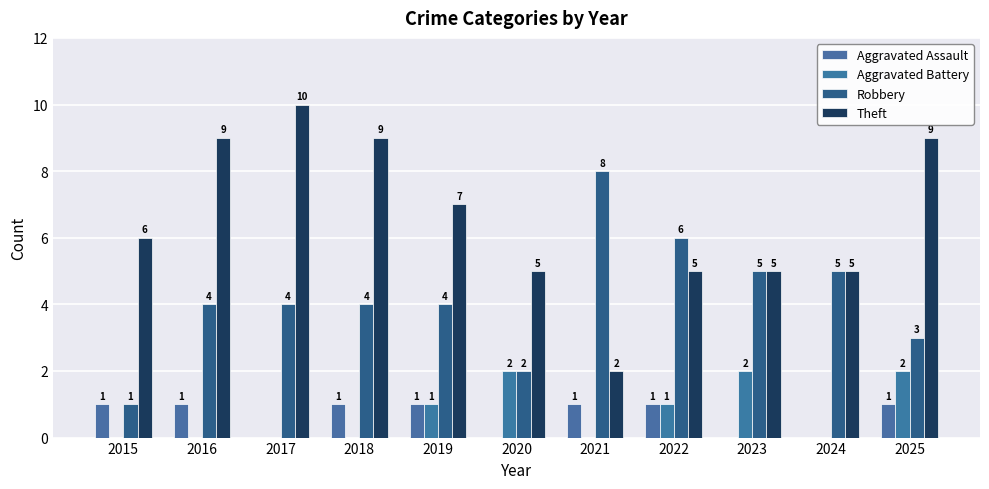

Count the number of categories in the chart.

11